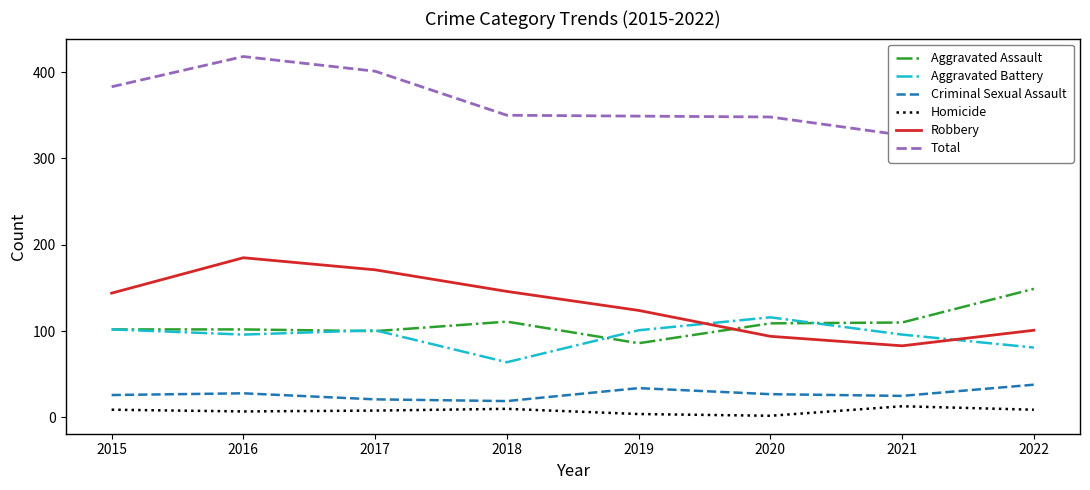

The Aggravated Battery series shows 149 at 2021. True or false?

False